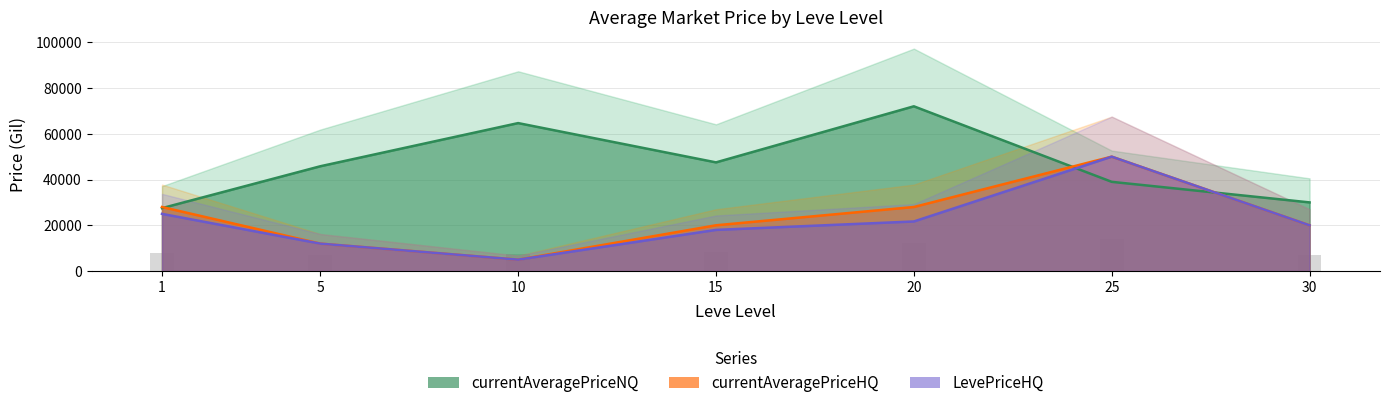

Does the chart contain any negative values?

No